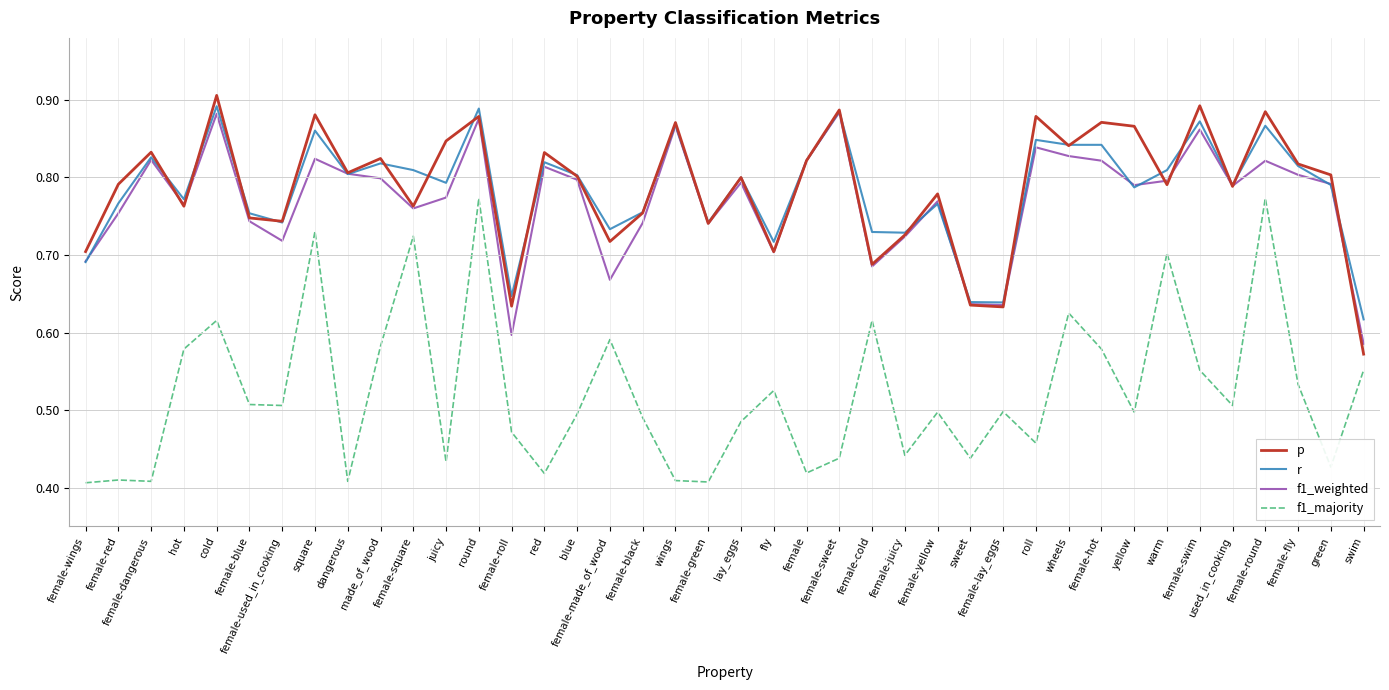

True or false: r has more than 1 interior local peaks.

True